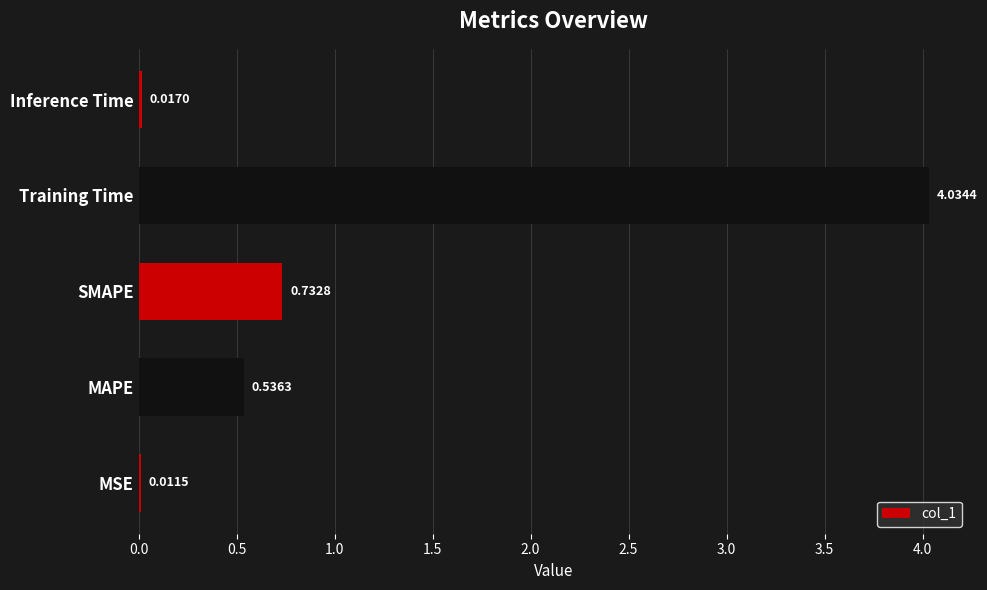

Where is the data nearest to the value 2?

SMAPE